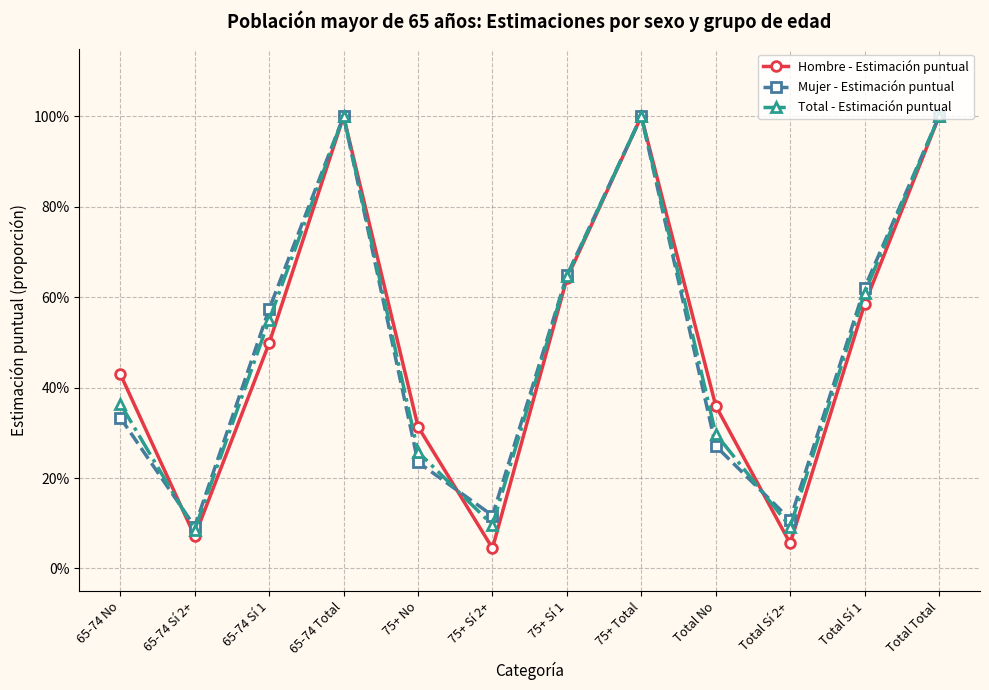

What are all the series names shown in the legend?

Hombre - Estimación puntual, Mujer - Estimación puntual, Total - Estimación puntual